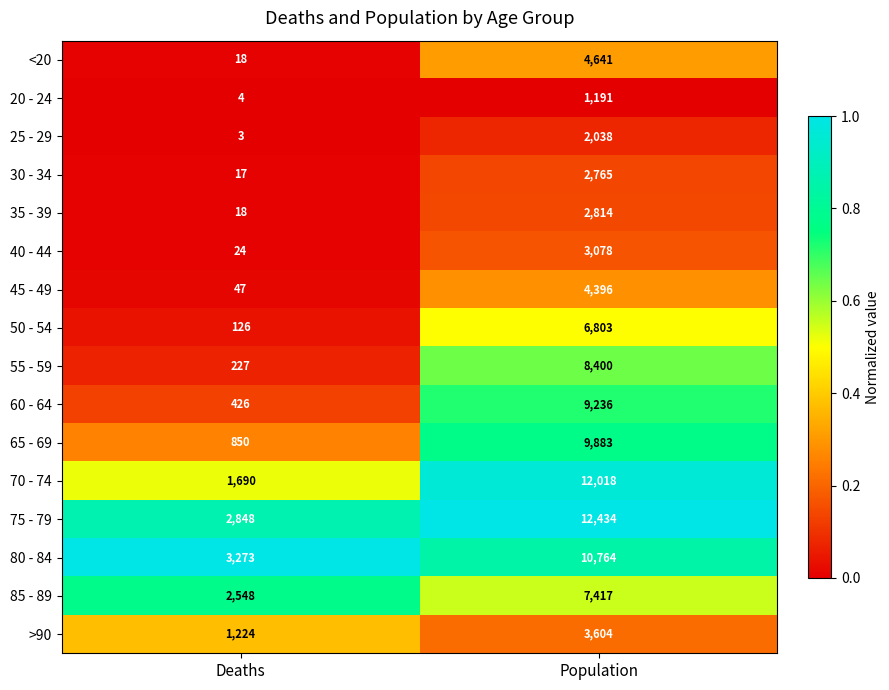

Which series changed the most between Deaths and Population?

70 - 74